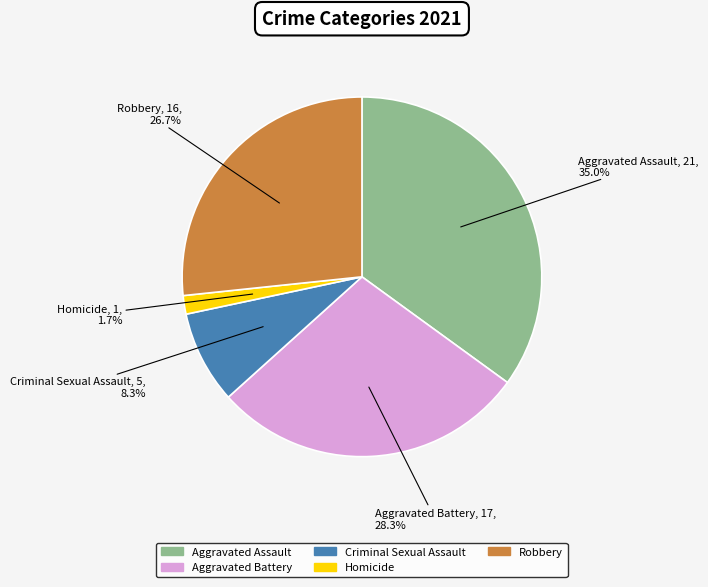

Is there any slice that represents more than half of the pie?

No